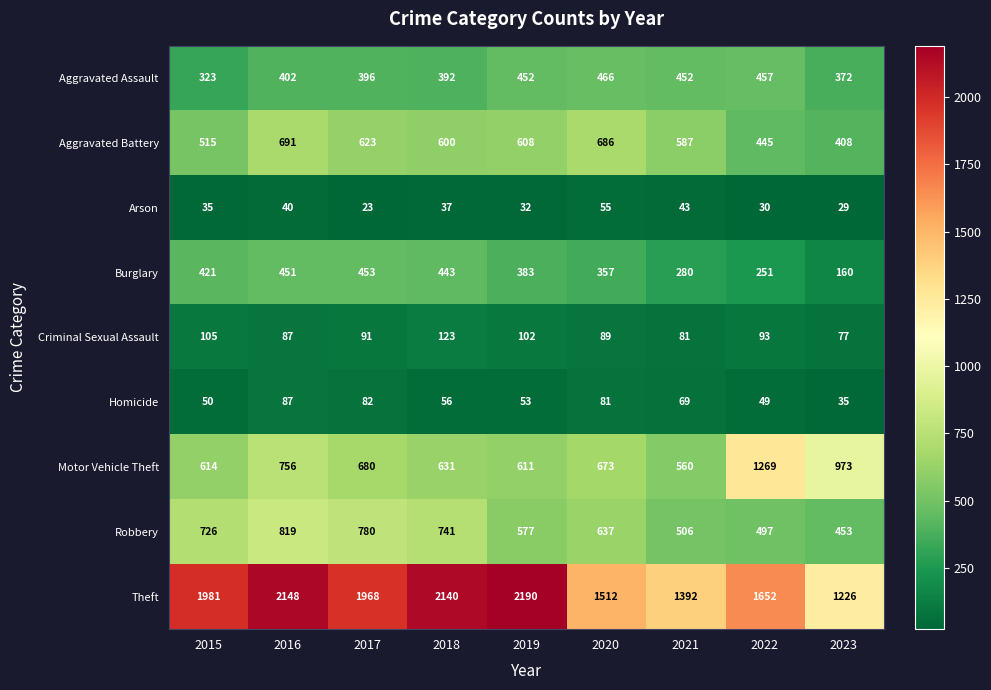

What is the maximum value shown in the chart?

2190